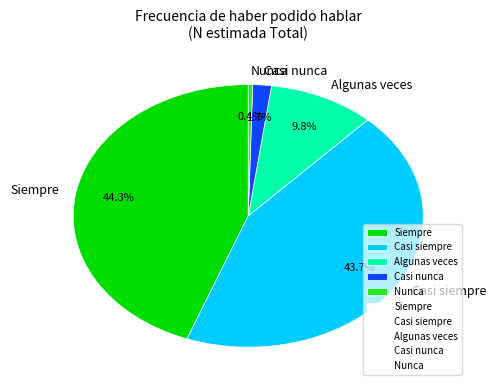

Does Siempre account for over 50% of the chart?

No